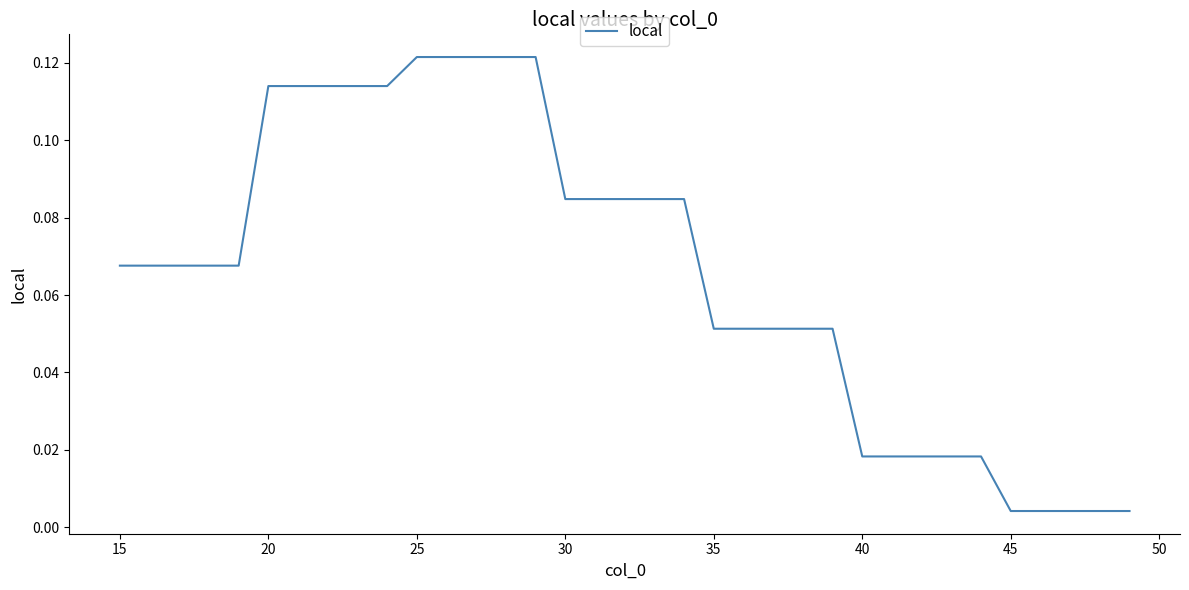

Does the chart have visible grid lines?

No